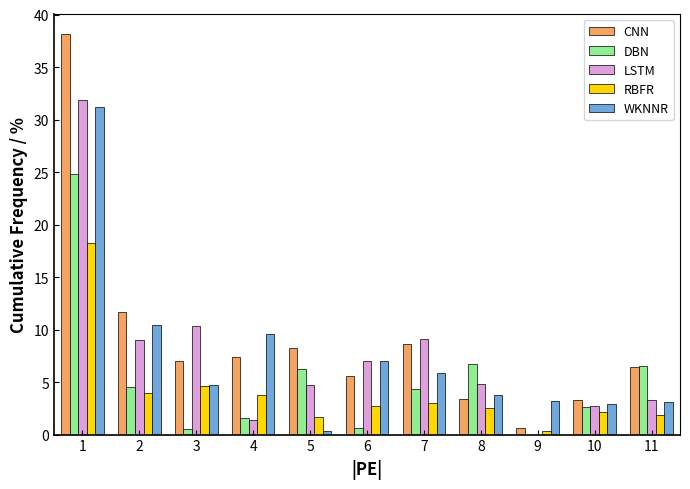

True or false: WKNNR has a value of 0.7 at 9.

False